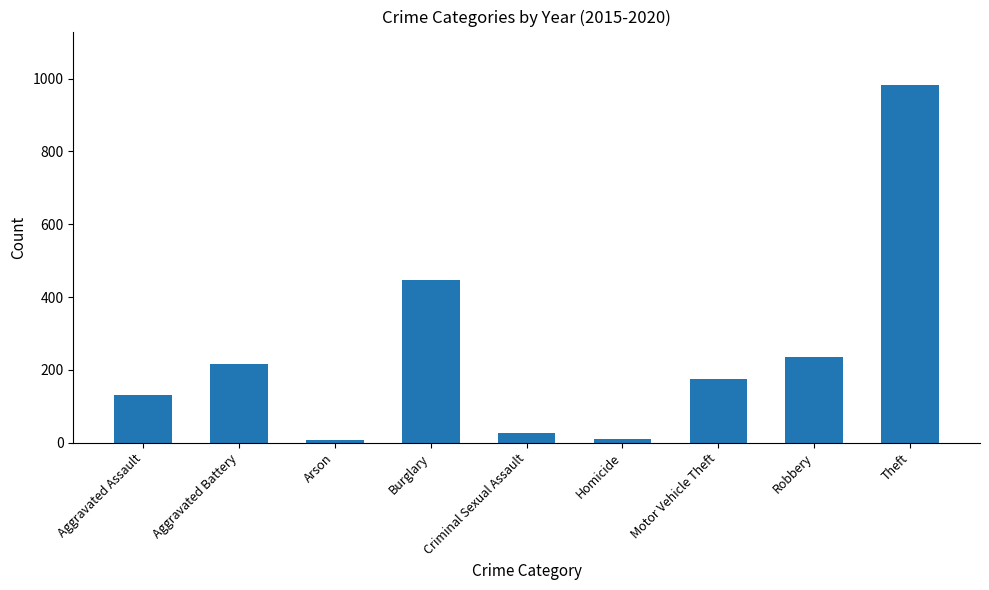

Which has a higher value, Motor Vehicle Theft or Aggravated Battery?

Aggravated Battery